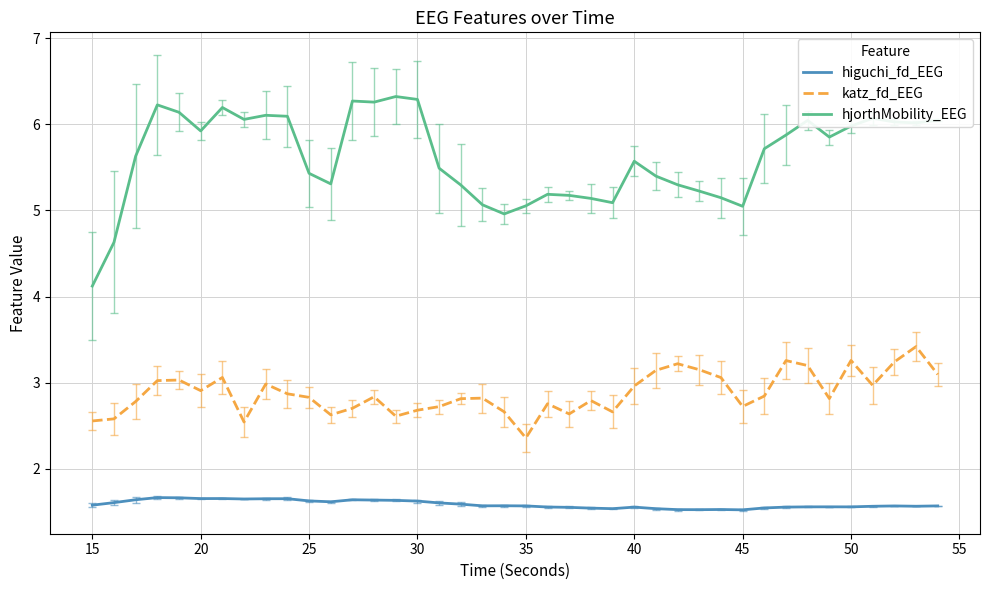

What is the greatest value displayed?

6.3